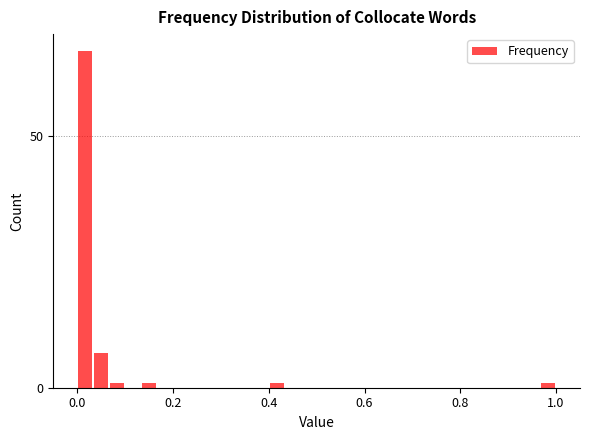

Read against the x-axis, roughly where is the centre of the tallest bar?

0.02